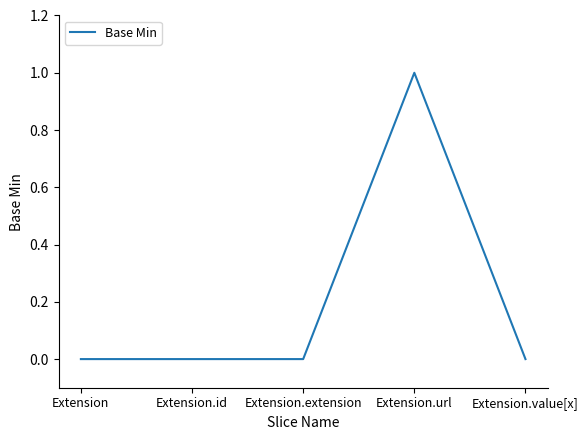

True or false: there are more than 2 points higher than both neighbors.

False